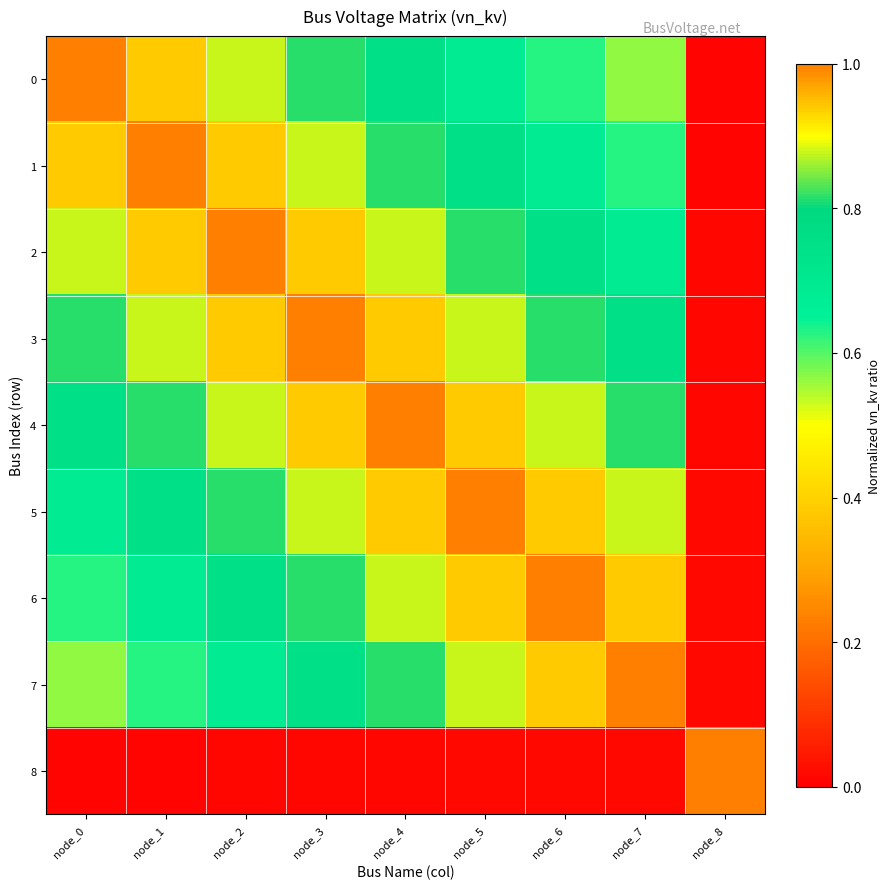

At which category is the sum across all series the highest?

node_4